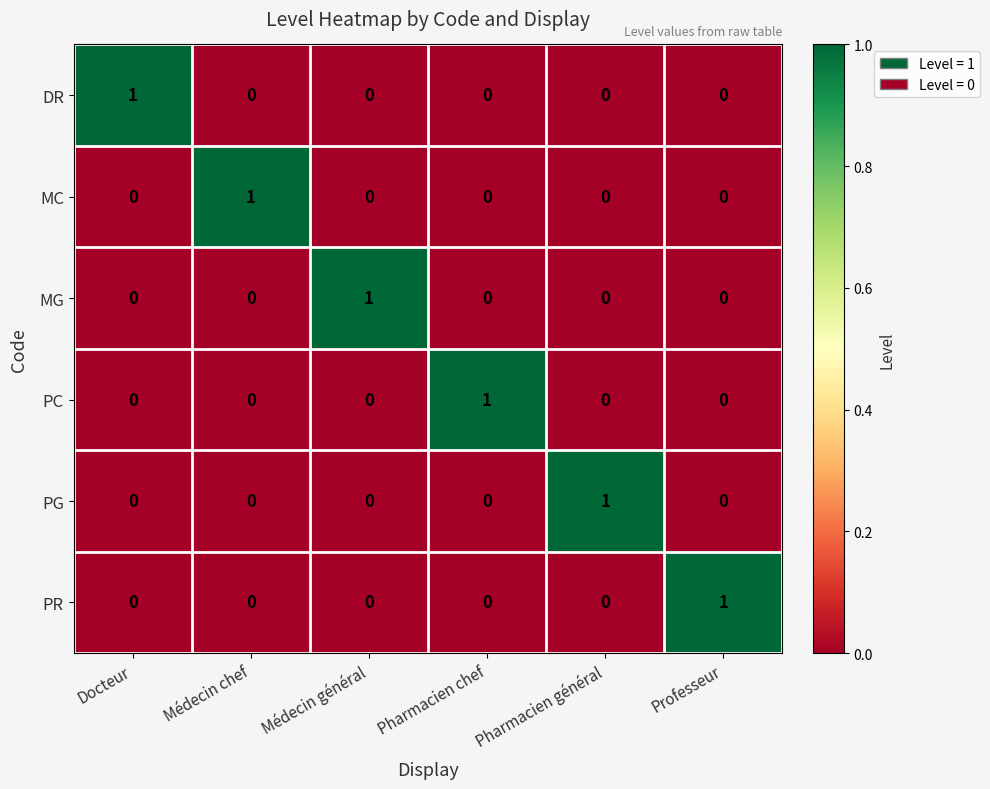

Is the value of PG at Pharmacien général greater than the value of MG at Professeur?

Yes